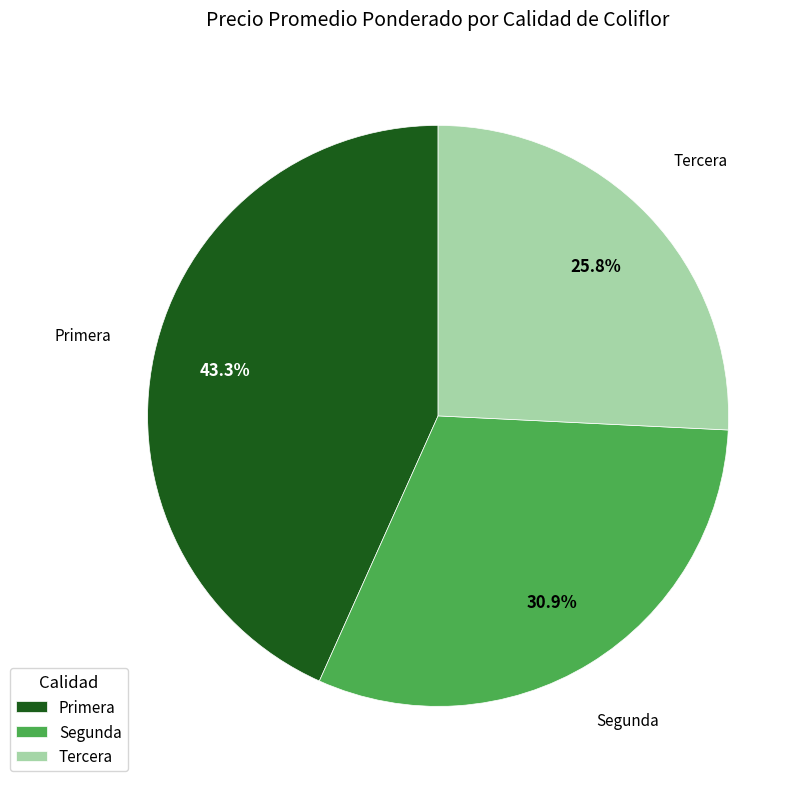

To the nearest percent, what portion does Segunda represent?

31%